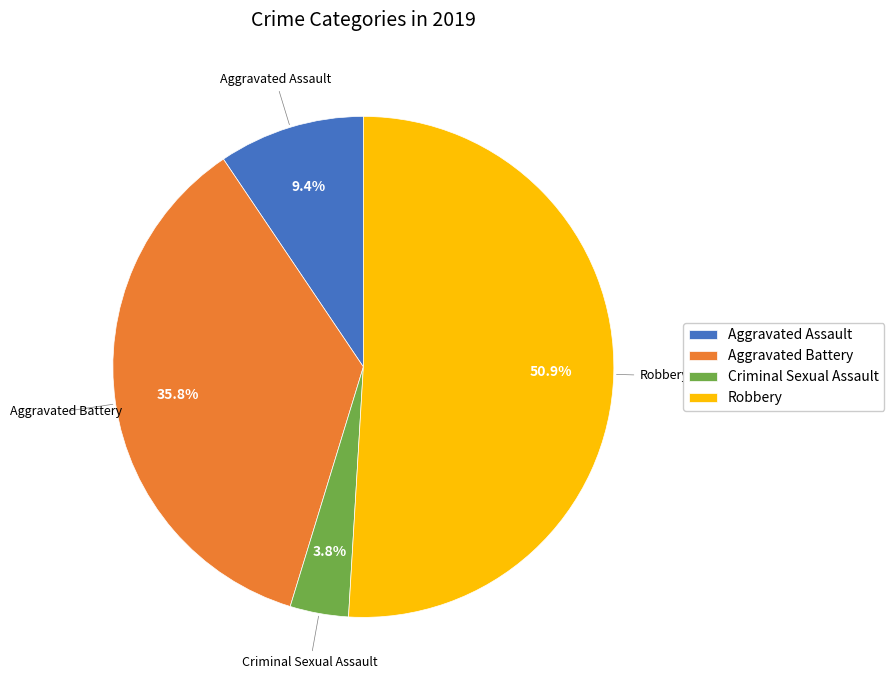

What percentage do Aggravated Assault and Criminal Sexual Assault together represent?

13.2%